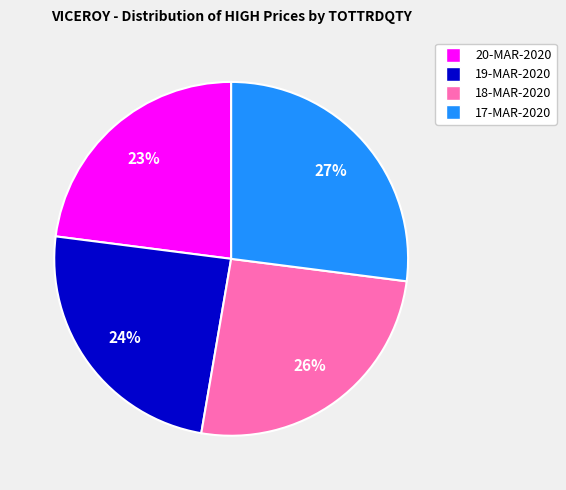

To the nearest percent, what is the difference between the largest and smallest slice percentages?

4%